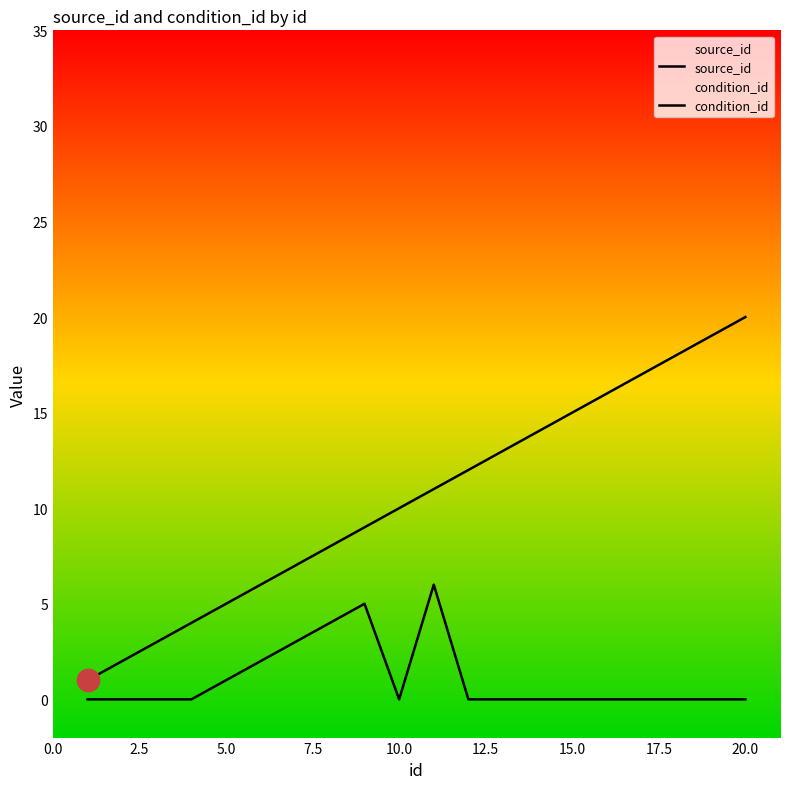

Which series reaches the minimum Y coordinate?

condition_id